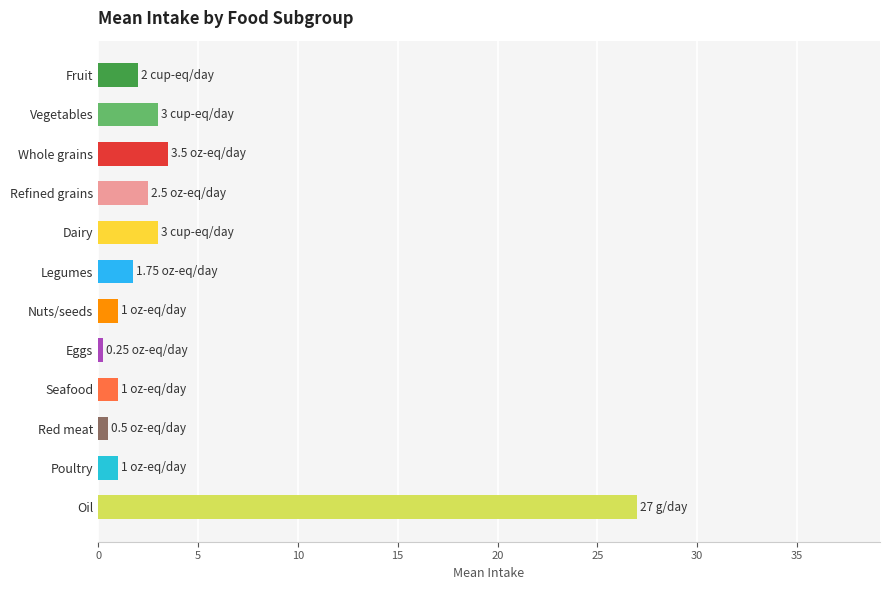

Between Refined grains and Red meat, which is larger?

Refined grains